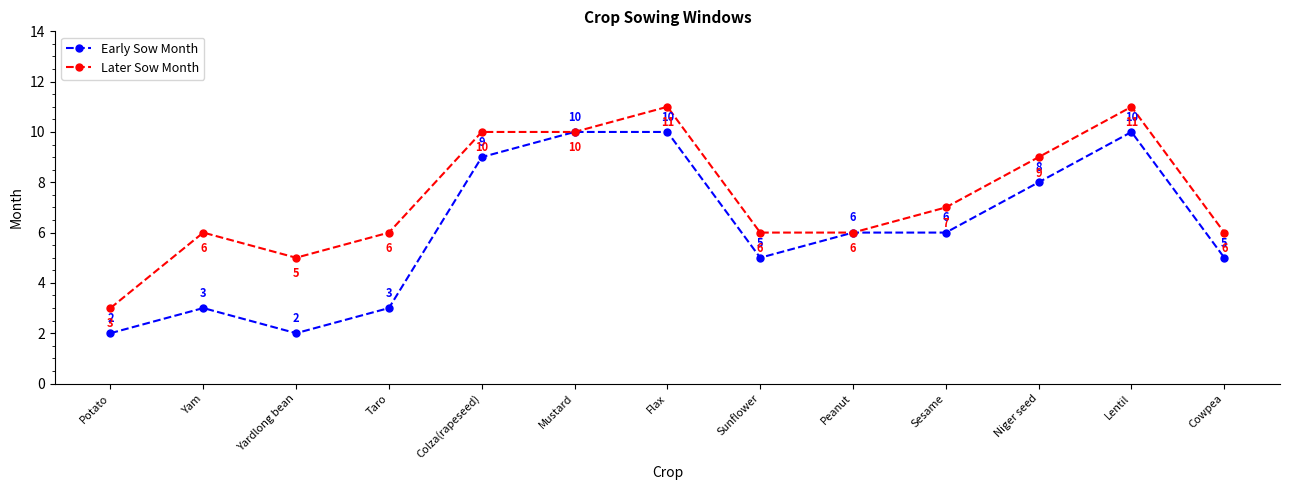

Which series has the largest total across all categories?

Later Sow Month